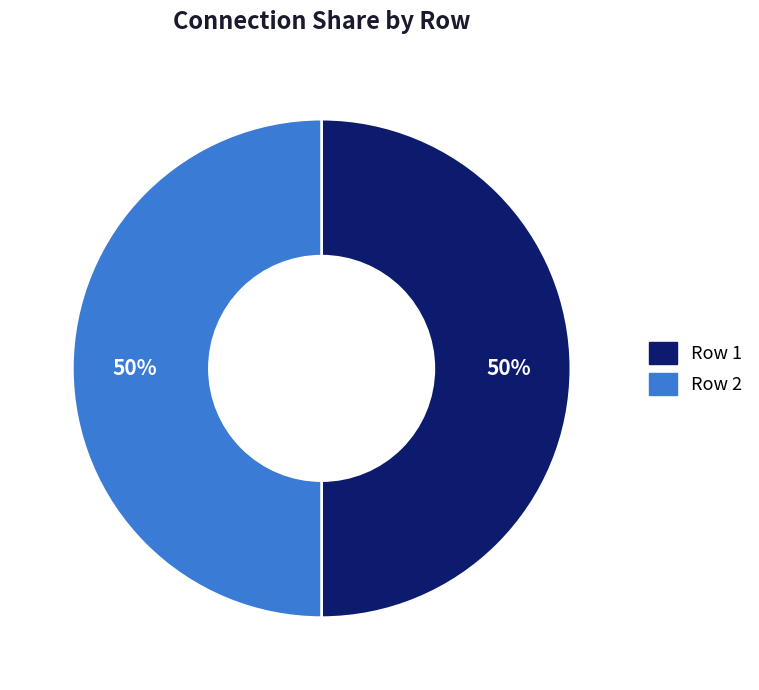

To the nearest percent, what is the average slice percentage?

50%